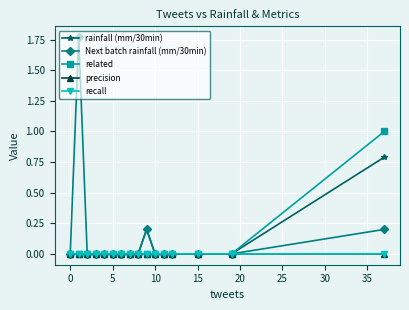

Does the chart display data point markers on the line(s)?

Yes